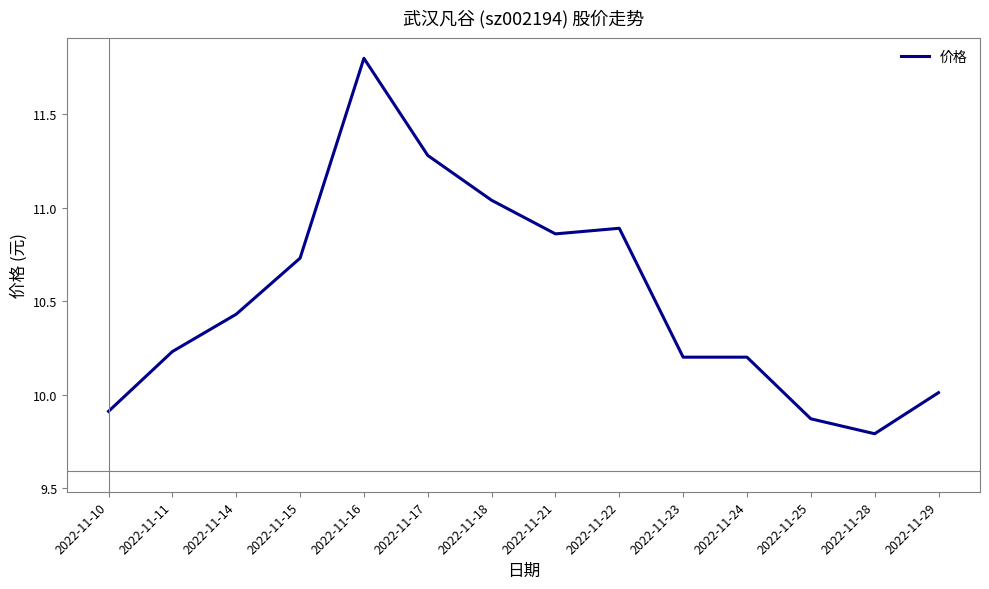

What is the smallest value displayed?

9.8